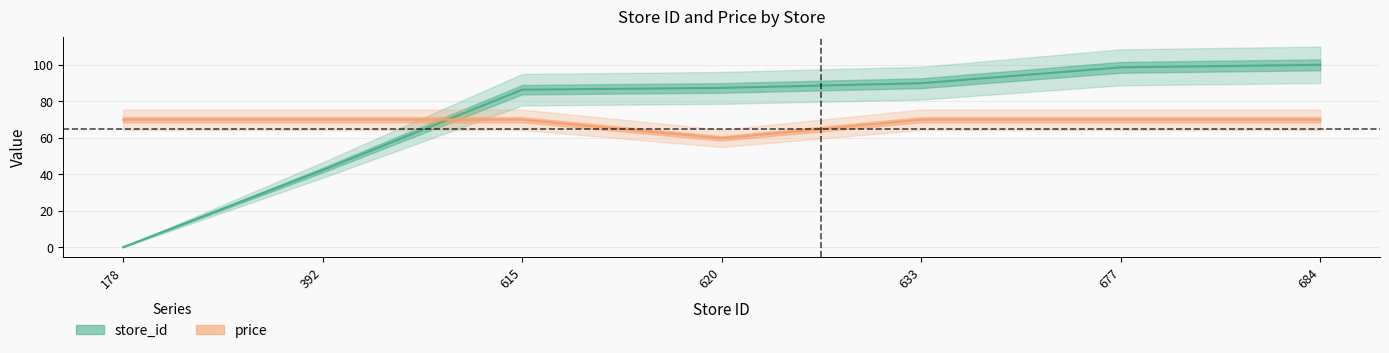

True or false: price has more than 2 interior local peaks.

False